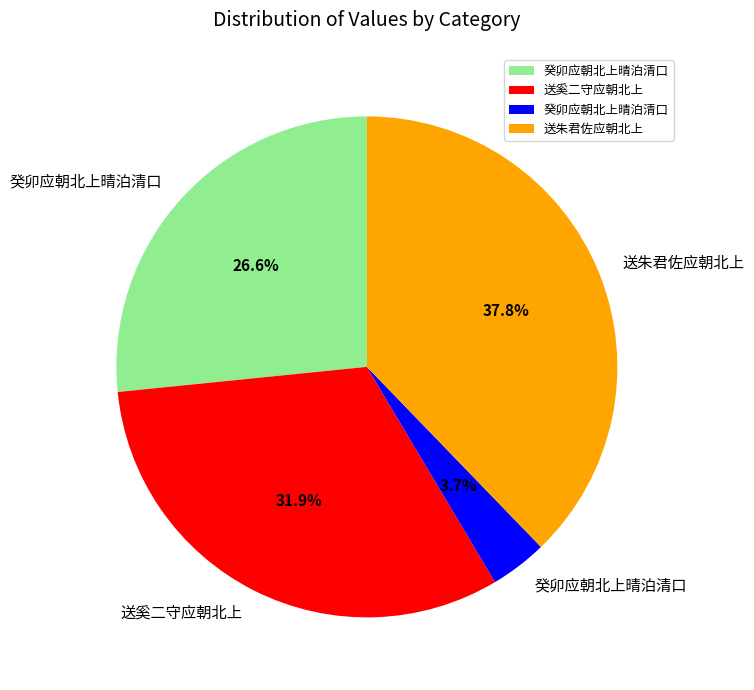

Is there a majority slice in this chart?

No